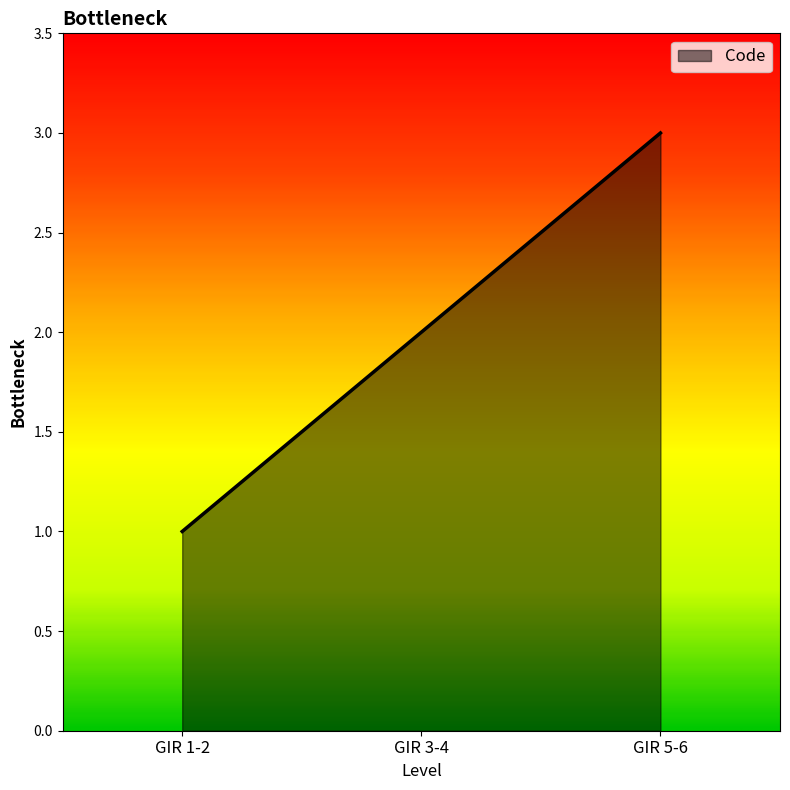

How many distinct data groups are displayed?

1